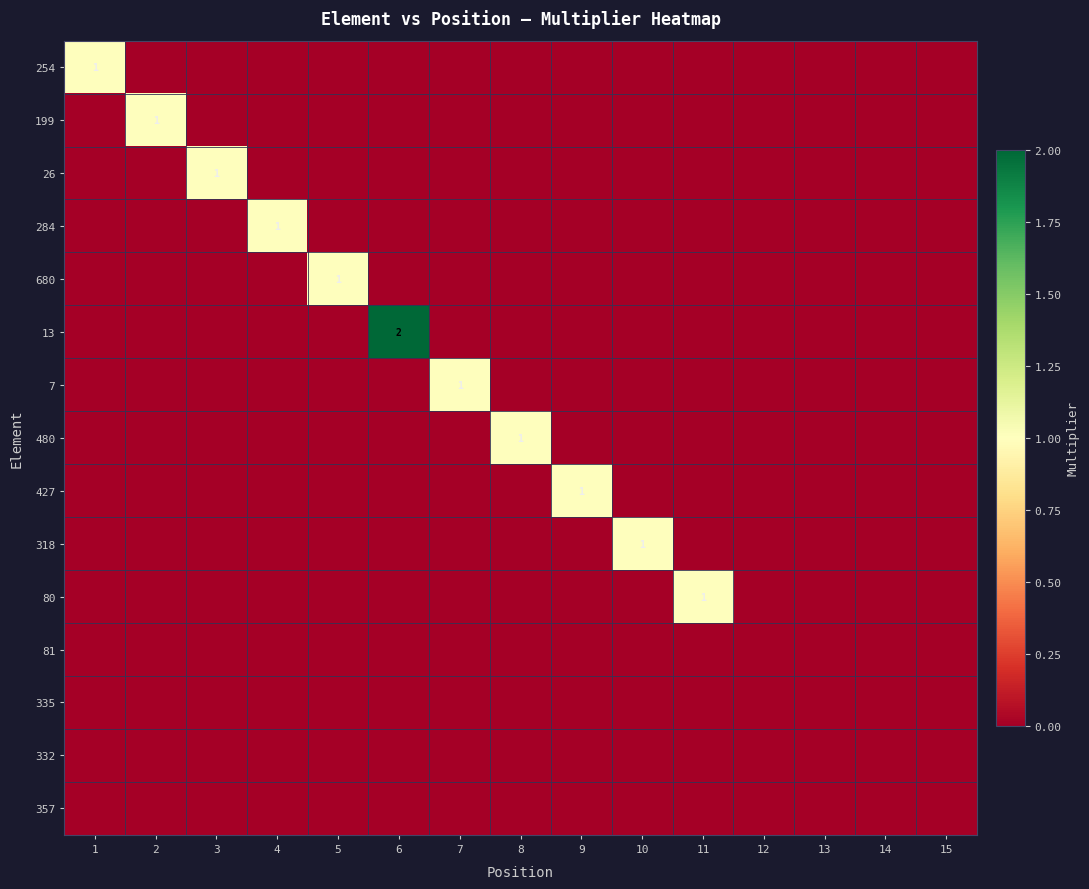

How many positive values does the 26 series have?

1